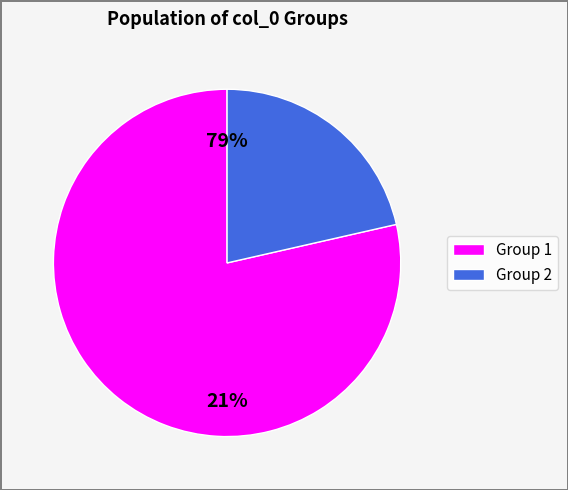

Do Group 2 and Group 1 together represent more than half of the pie?

Yes